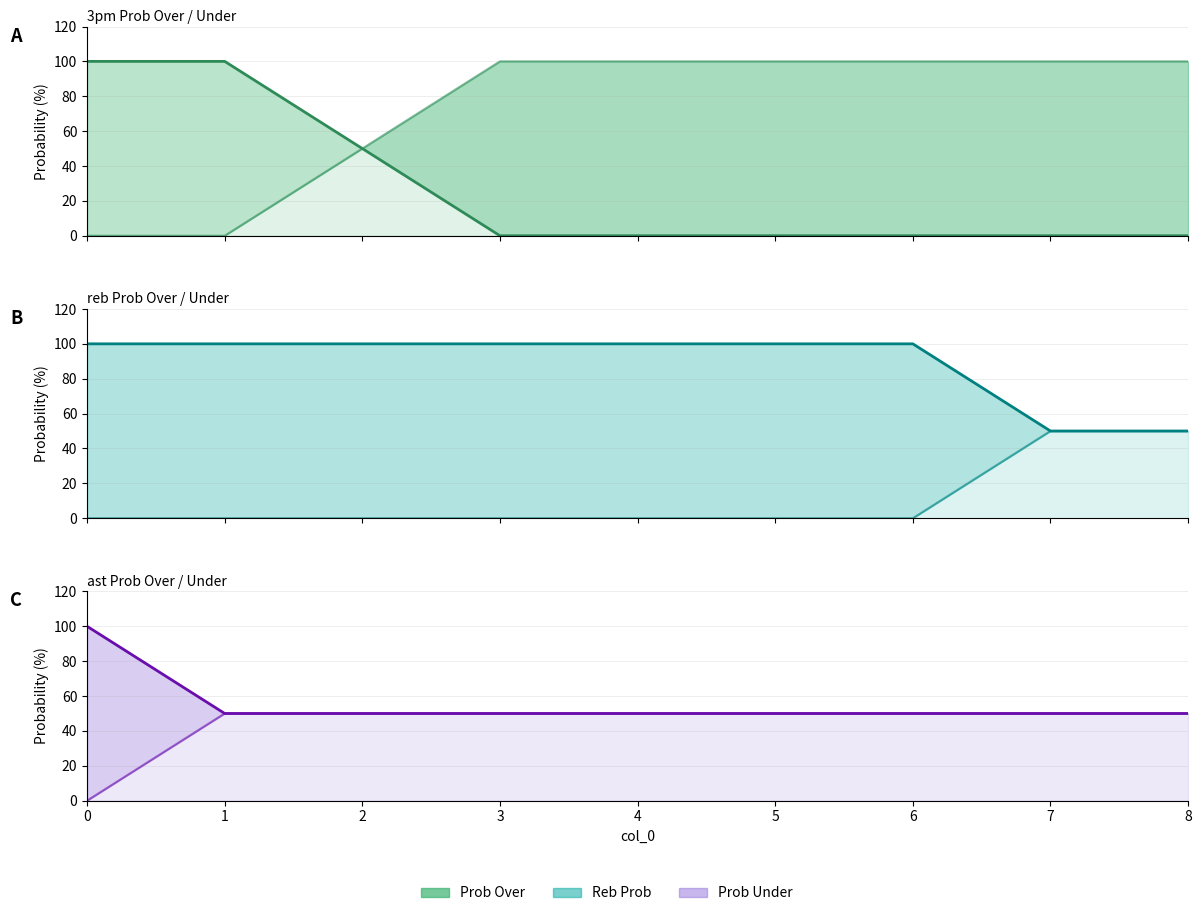

Reading left to right, extract all data points from this chart.

3pm prob over line: 0=100	1=100	2=50	3=0	4=0	5=0	6=0	7=0	8=0
3pm prob under line: 0=0	1=0	2=50	3=100	4=100	5=100	6=100	7=100	8=100
reb prob over line: 0=100	1=100	2=100	3=100	4=100	5=100	6=100	7=50	8=50
reb prob under line: 0=0	1=0	2=0	3=0	4=0	5=0	6=0	7=50	8=50
ast prob over line: 0=100	1=50	2=50	3=50	4=50	5=50	6=50	7=50	8=50
ast prob under line: 0=0	1=50	2=50	3=50	4=50	5=50	6=50	7=50	8=50